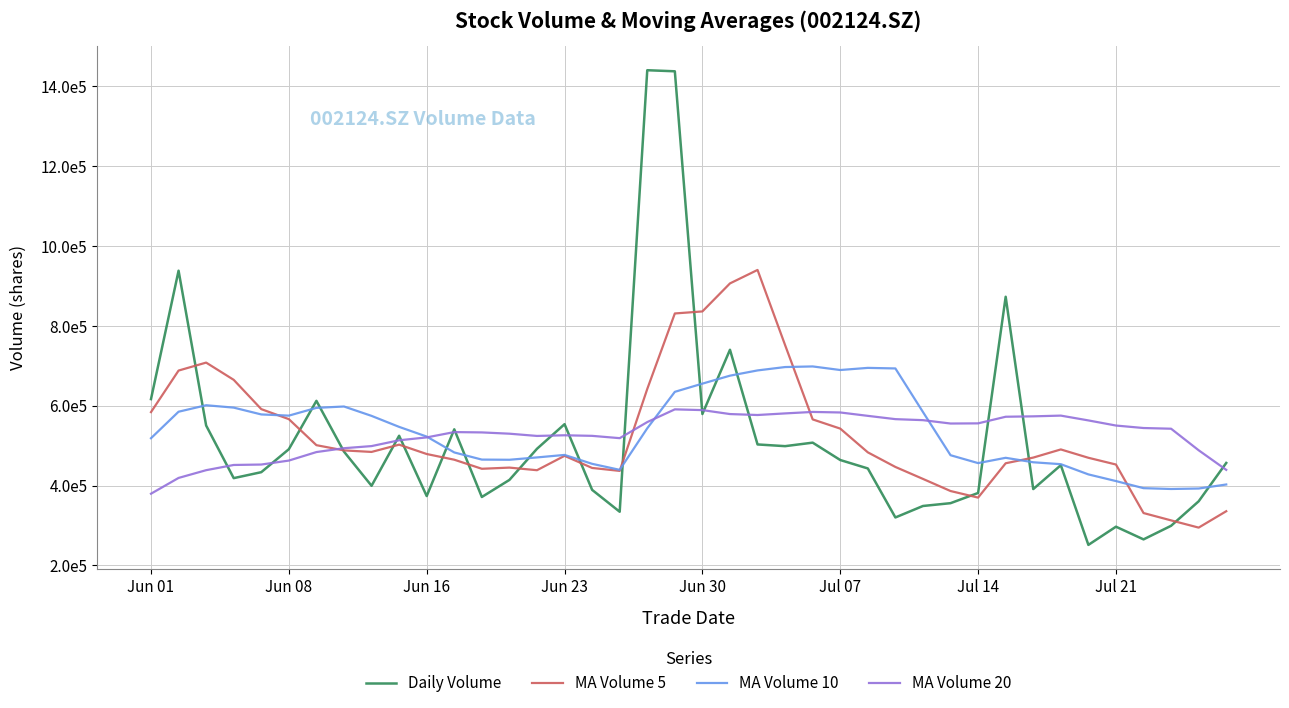

What are all the series names shown in the legend?

Daily Volume, MA Volume 5, MA Volume 10, MA Volume 20